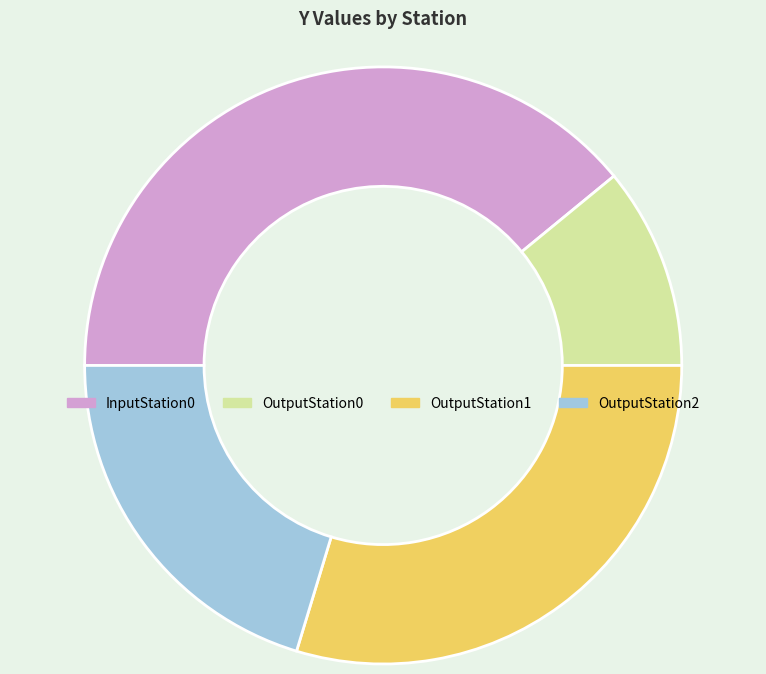

How many slices are in this pie chart?

4